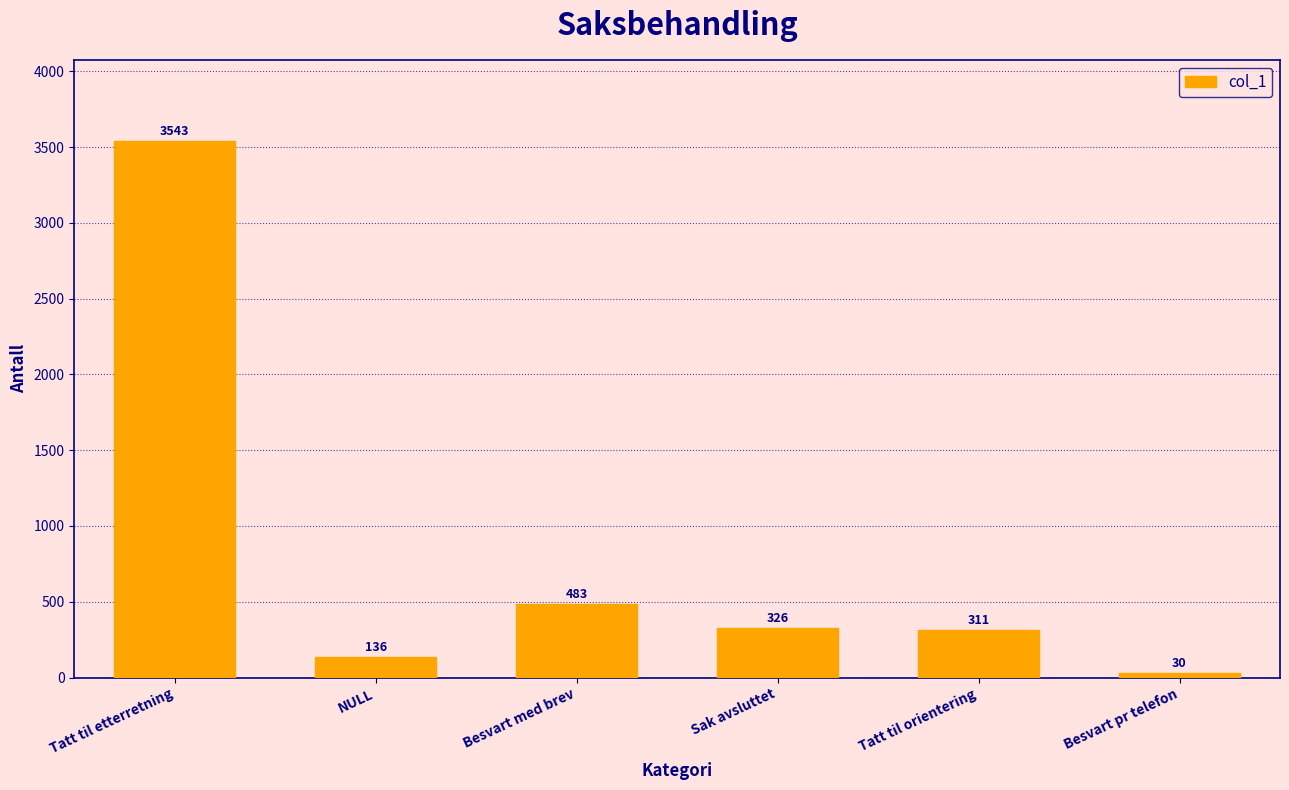

How many distinct data groups are displayed?

1